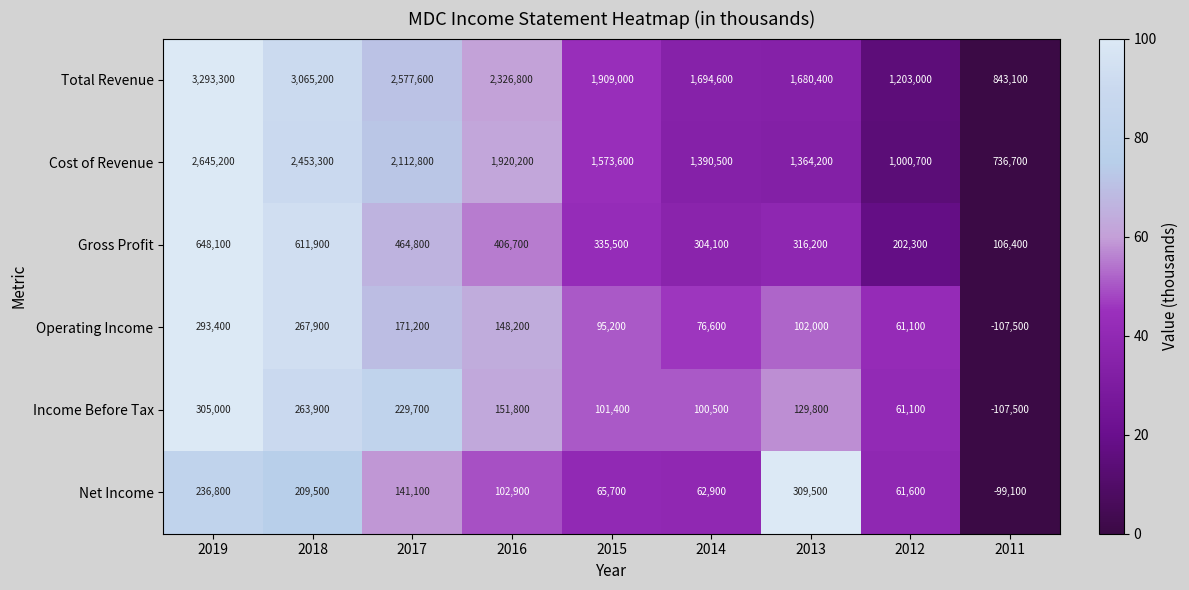

What is the difference between the Total Revenue values at 2016 and 2017?

250800